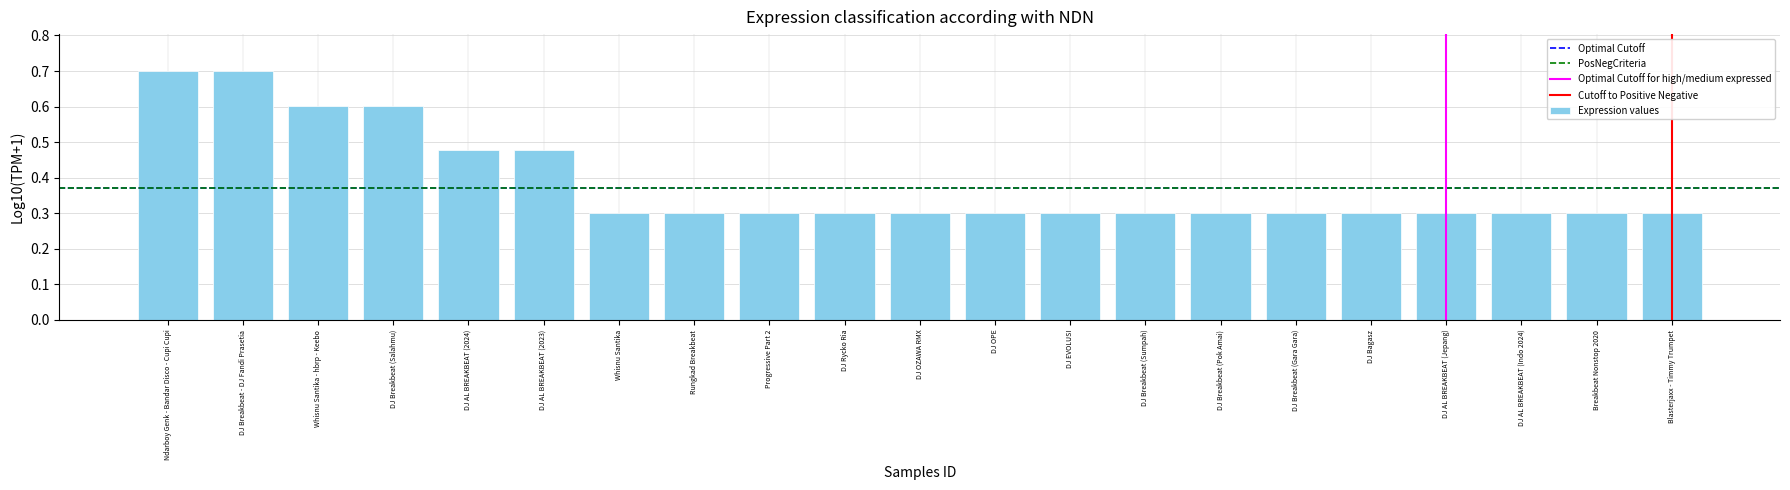

What is the difference between the second highest and minimum values?

0.4